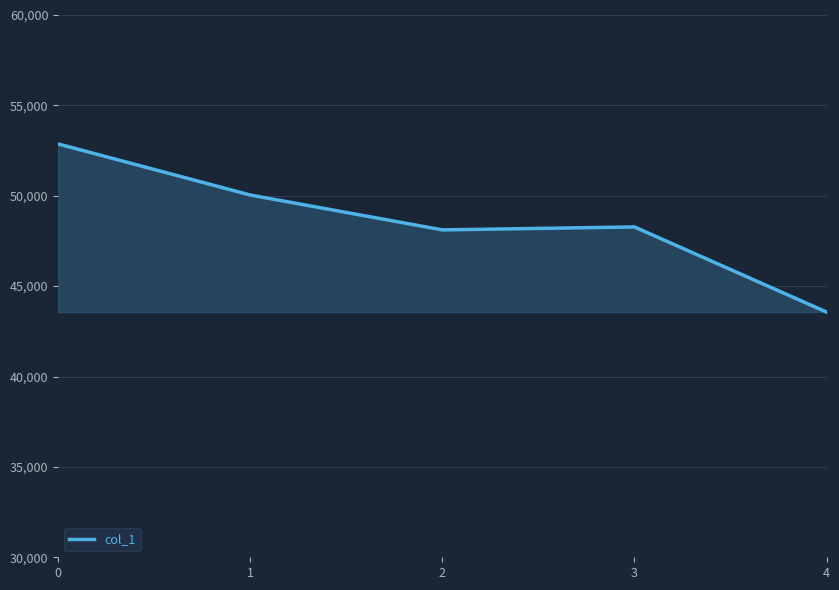

The value at 0 is 14768. True or false?

False